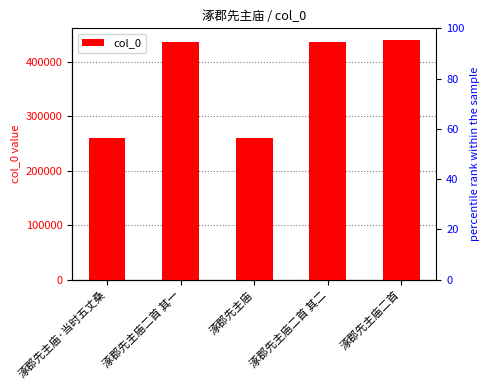

Which has a higher value, 涿郡先主庙二首 其一 or 涿郡先主庙二首 其二?

涿郡先主庙二首 其二